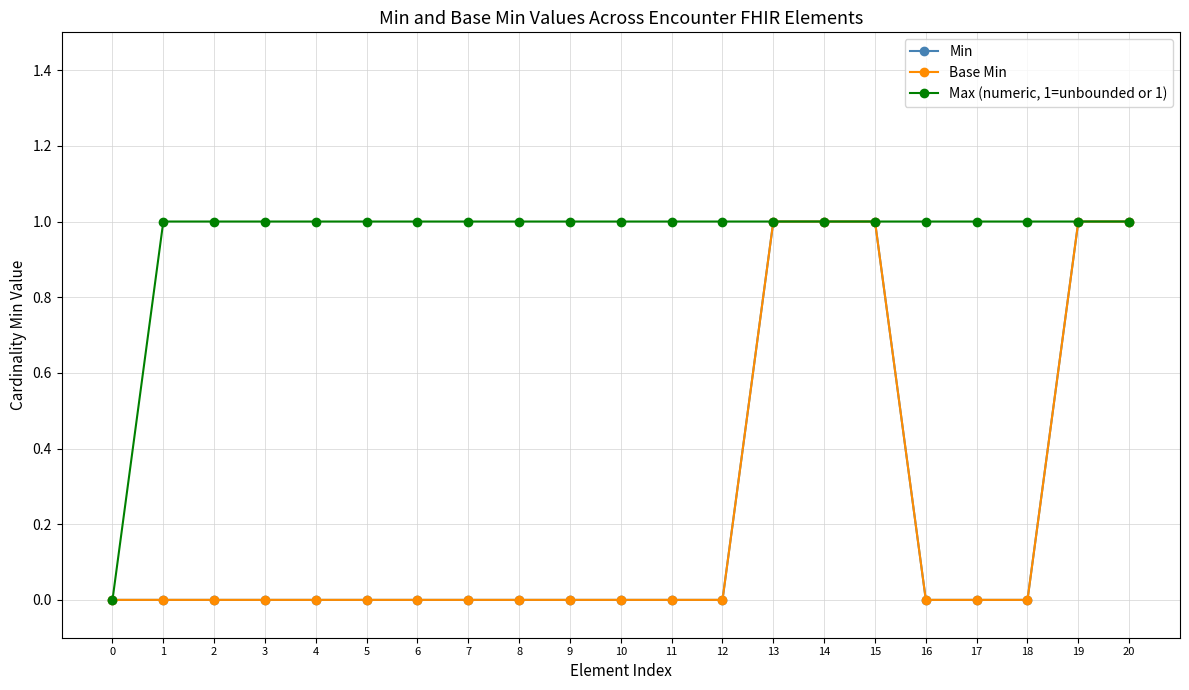

Does the chart have visible grid lines?

Yes